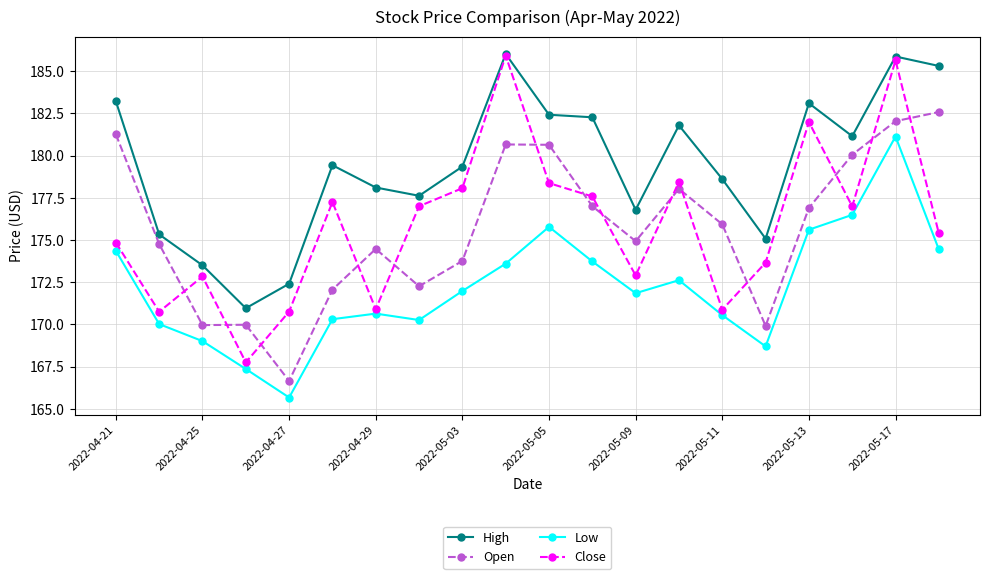

What is the maximum value shown in the chart?

186.0